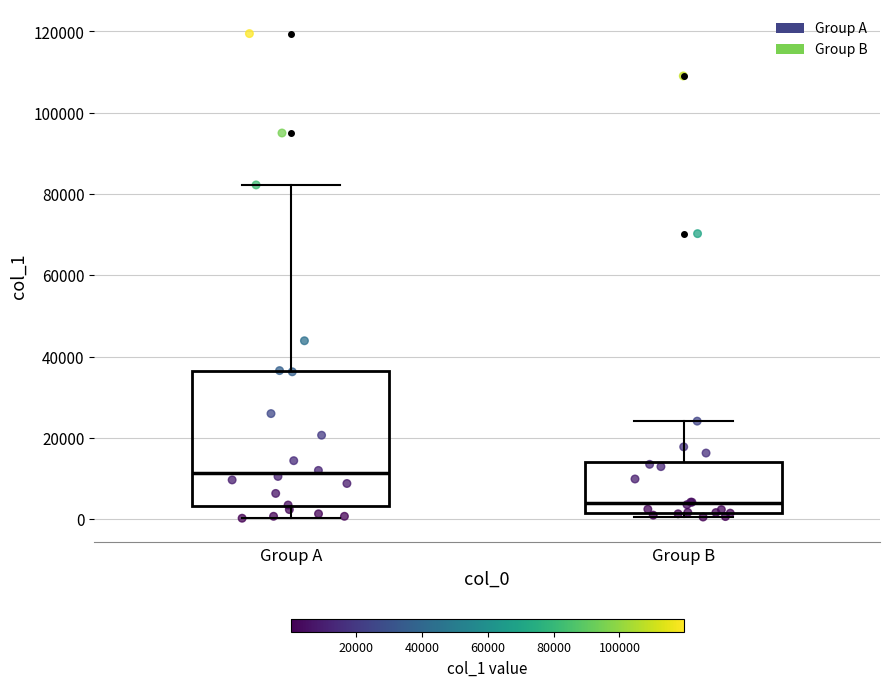

Where does the upper whisker of the box for Group A end on the y-axis? The values are not printed on the chart, so give them approximately, as read against the axis.

82000